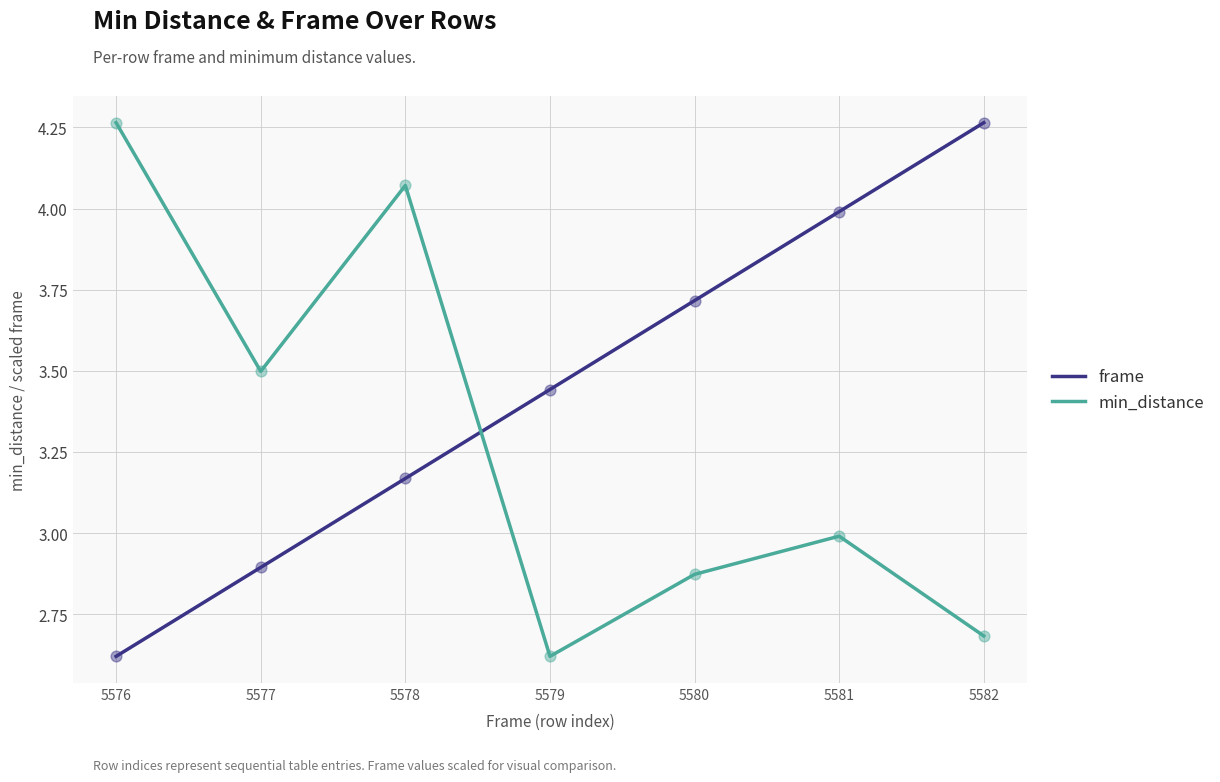

At how many categories does at least one series exceed 4?

3